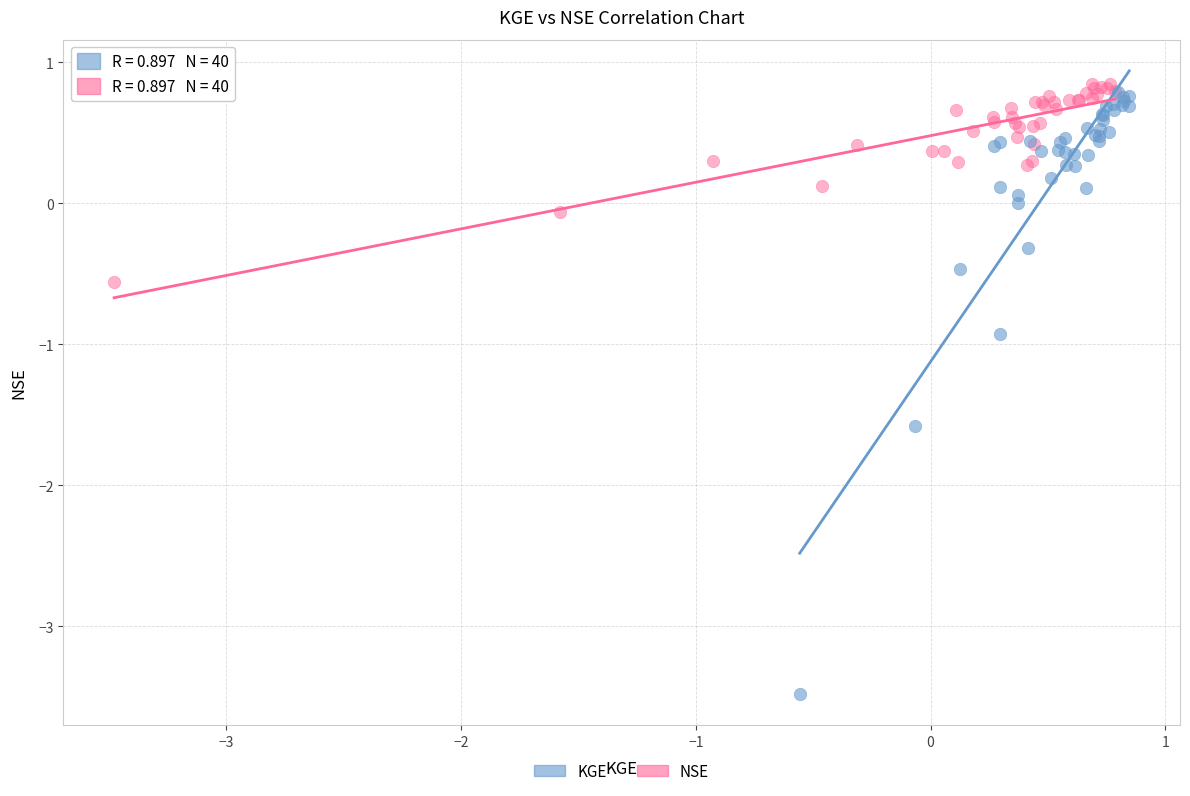

Which series has the largest Y range (max minus min)?

KGE